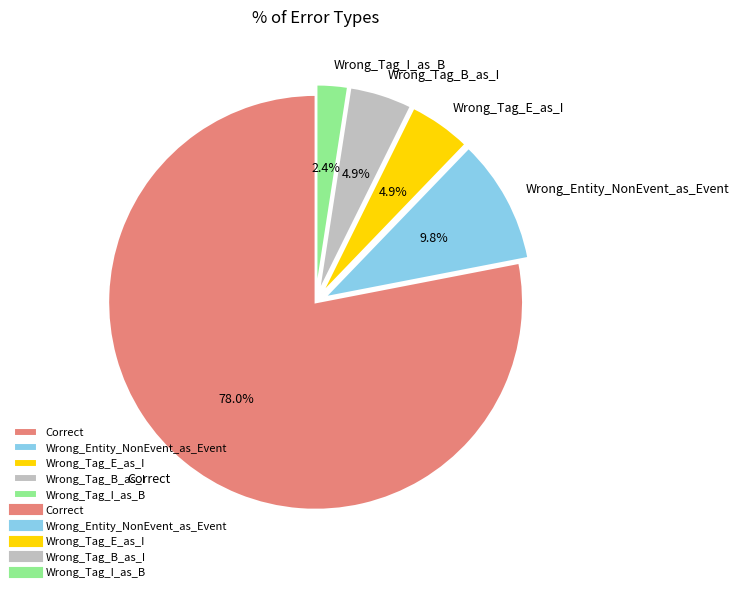

Is it true that Wrong_Tag_E_as_I is 18% of the pie?

False